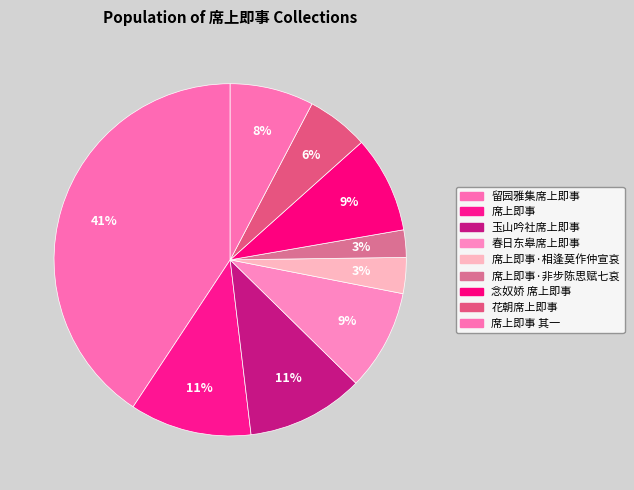

Count the number of slices in the pie.

9